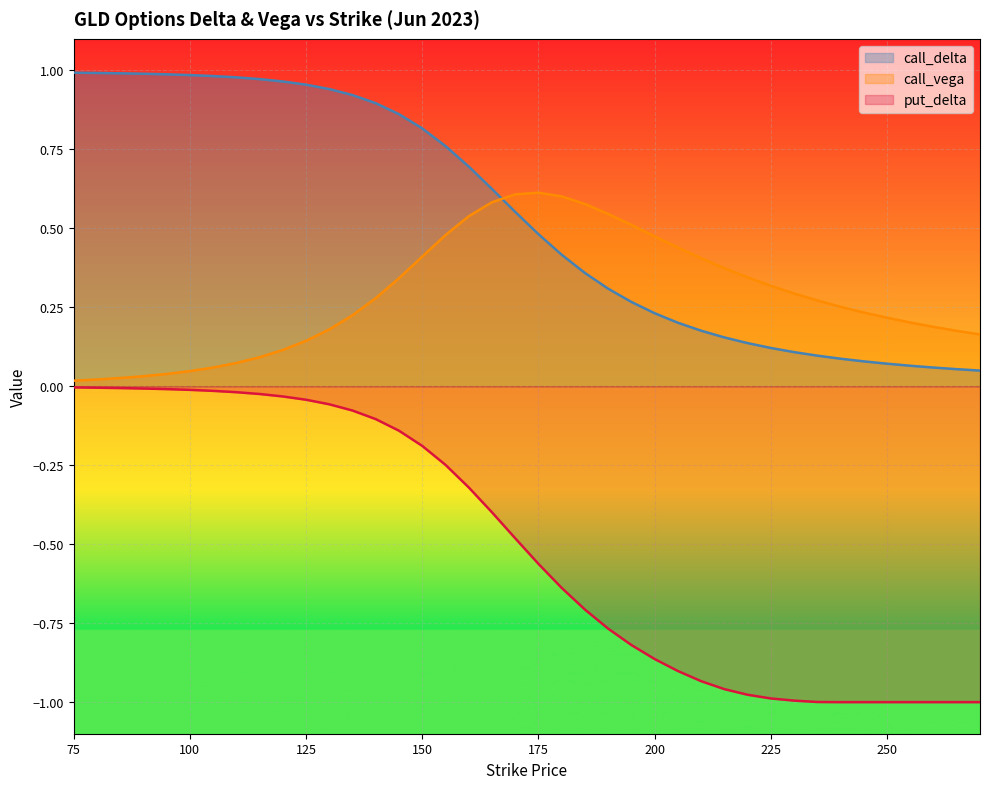

Count the number of categories in the chart.

40